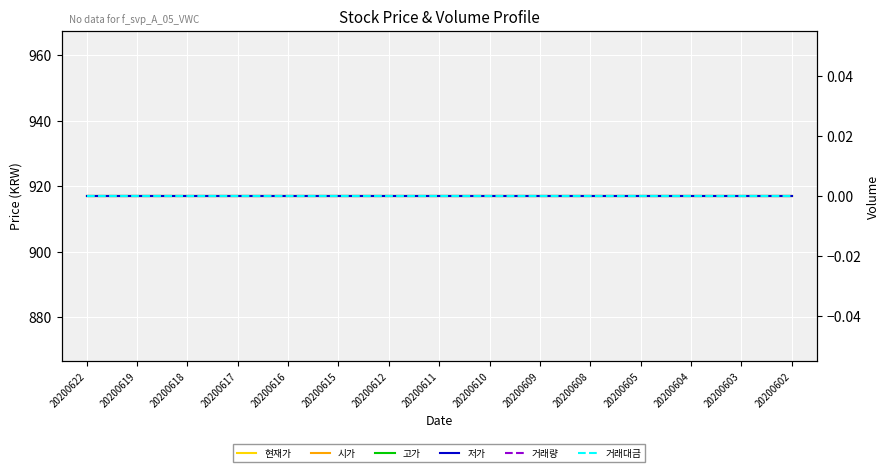

The 거래량 series shows 0 at 20200609. True or false?

True